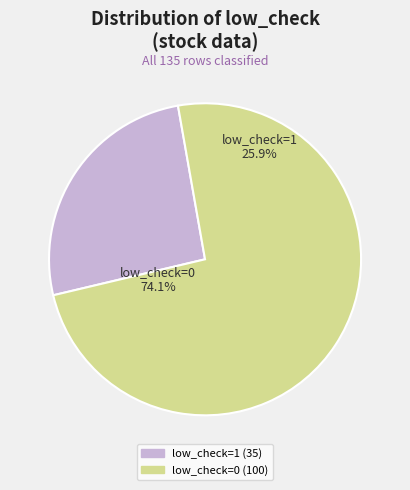

Is it true that low_check = 1 is 26% of the pie?

True